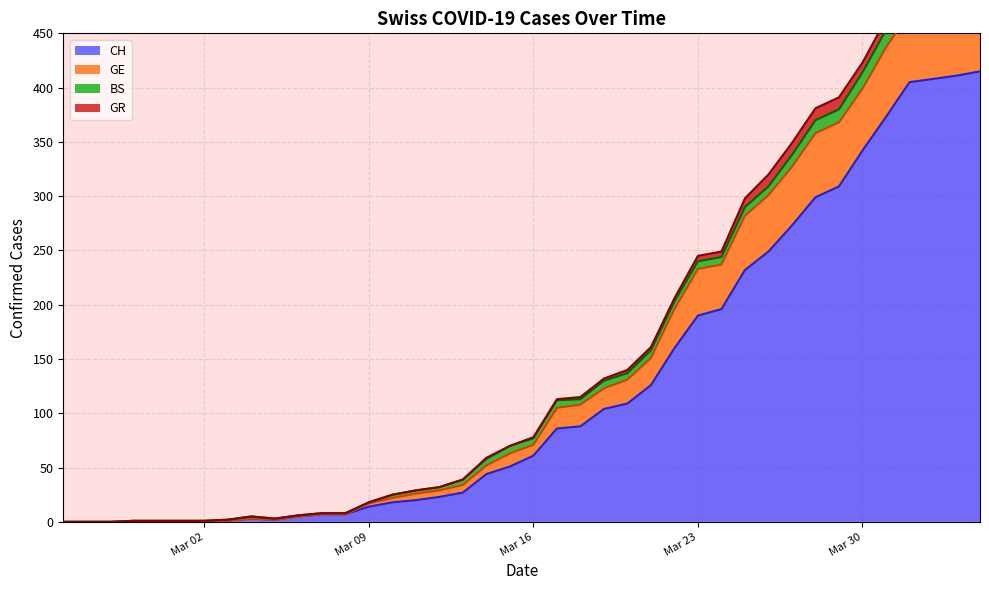

How many interior local valleys does the CH series have?

1